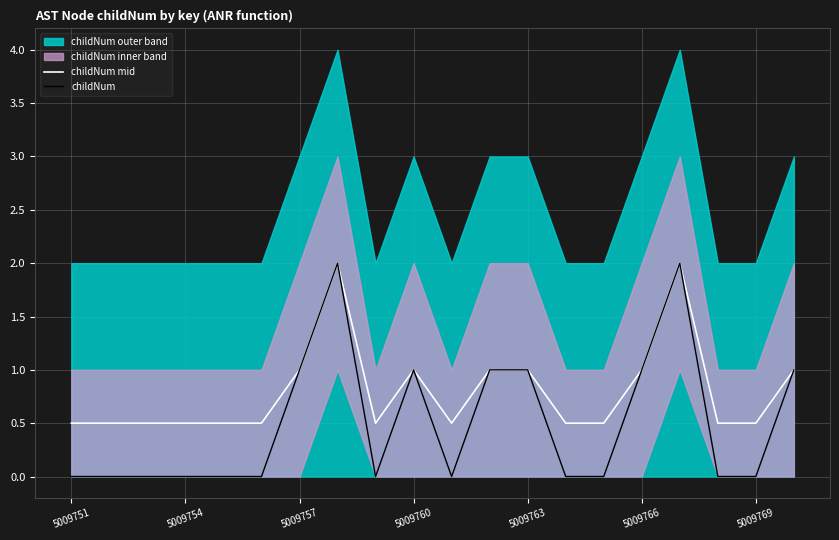

True or false: childNum has more than 1 interior local peaks.

True